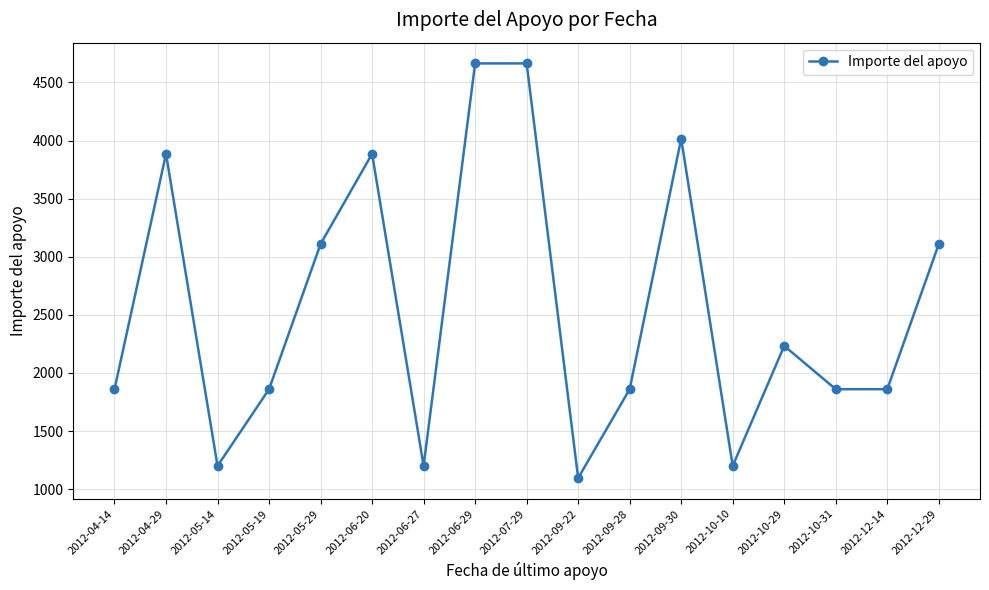

What is the greatest value displayed?

4664.2